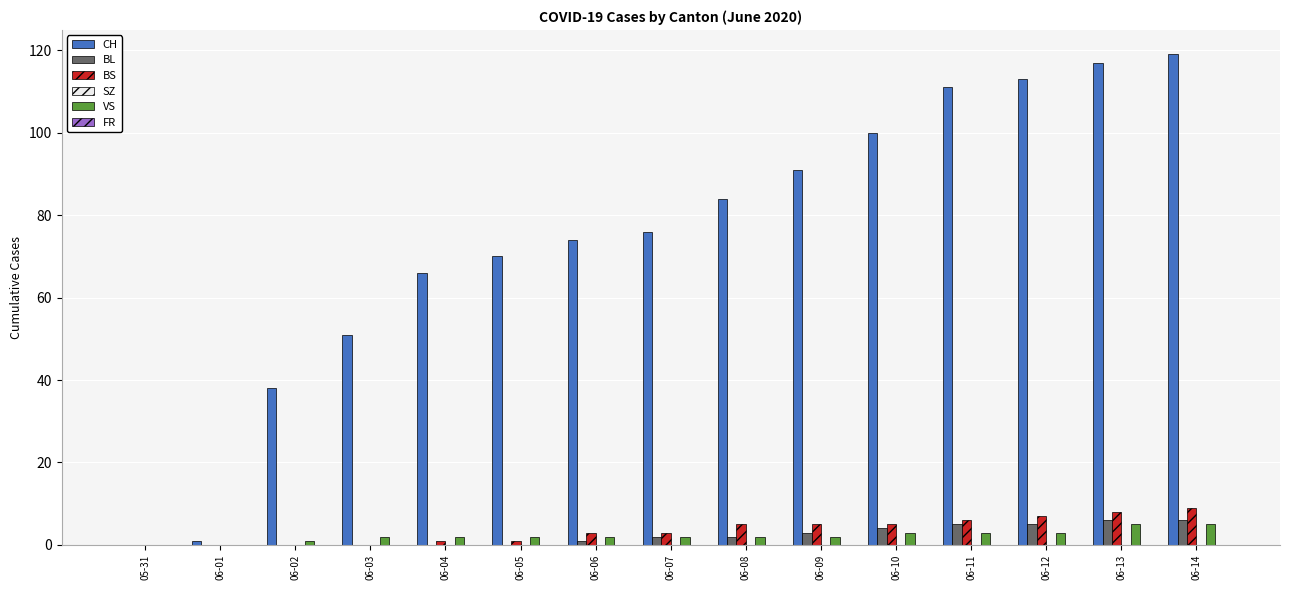

Which series changed the most between 06-08 and 06-10?

CH